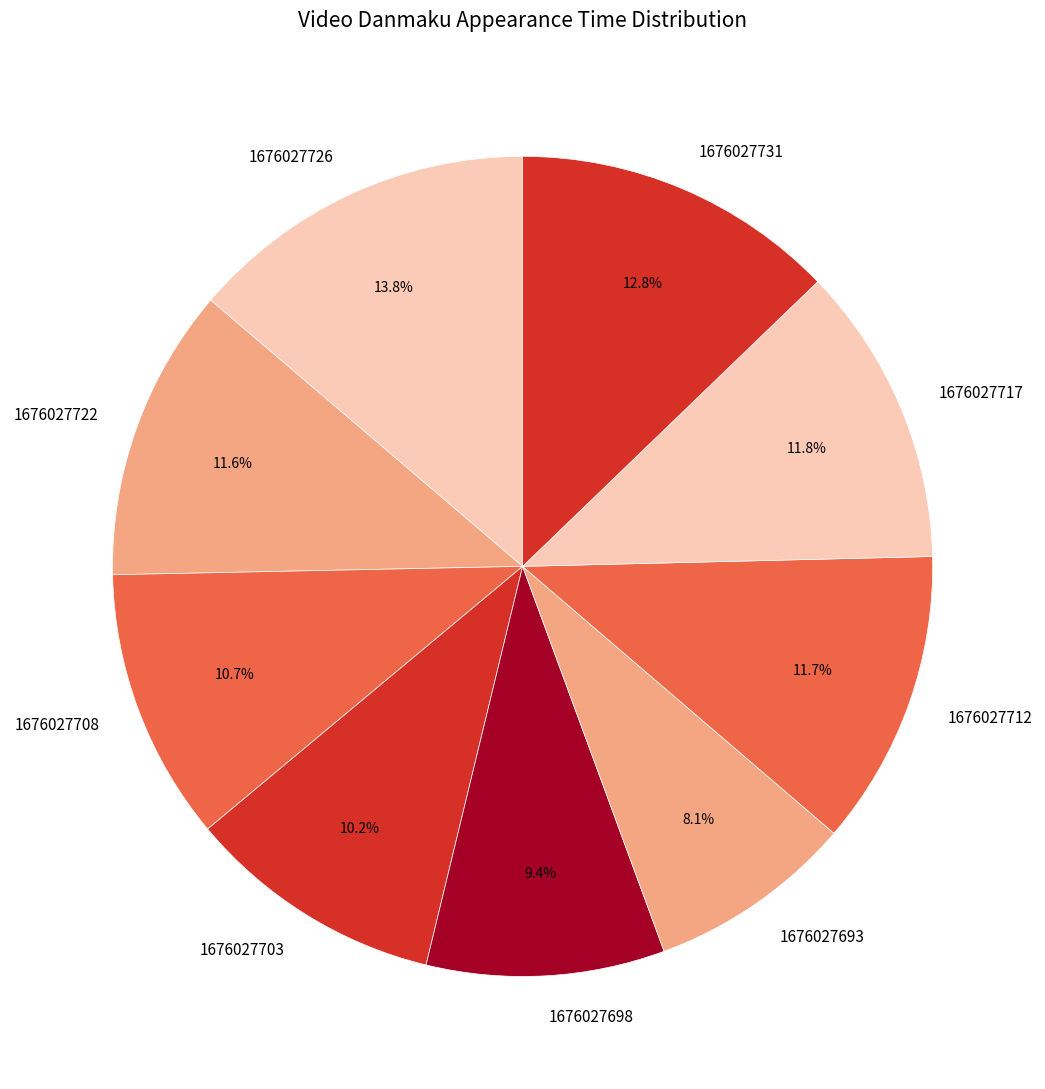

How many segments does this pie chart have?

9